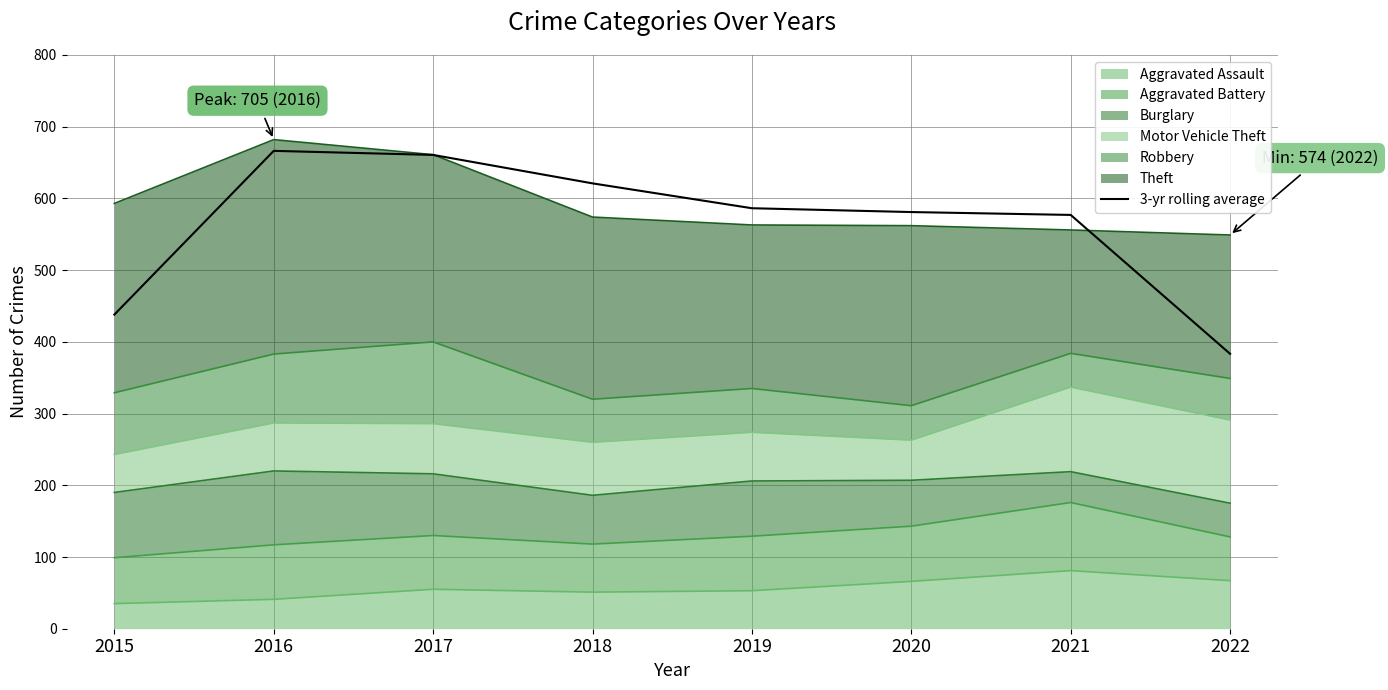

Between 2017 and 2016, which is larger?

2016